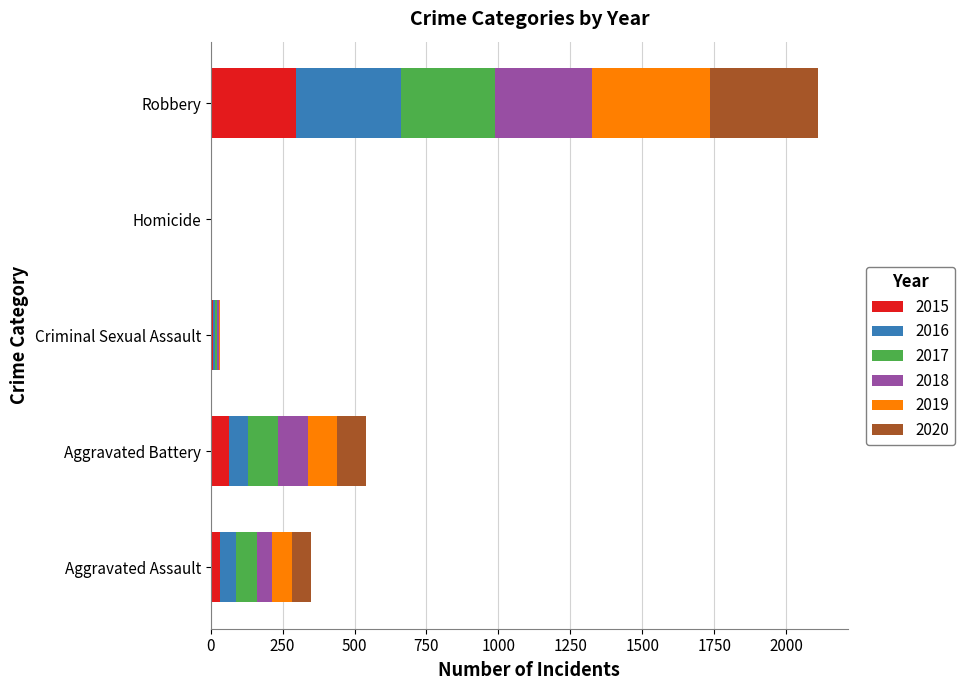

At which label does 2015 reach its peak?

Robbery